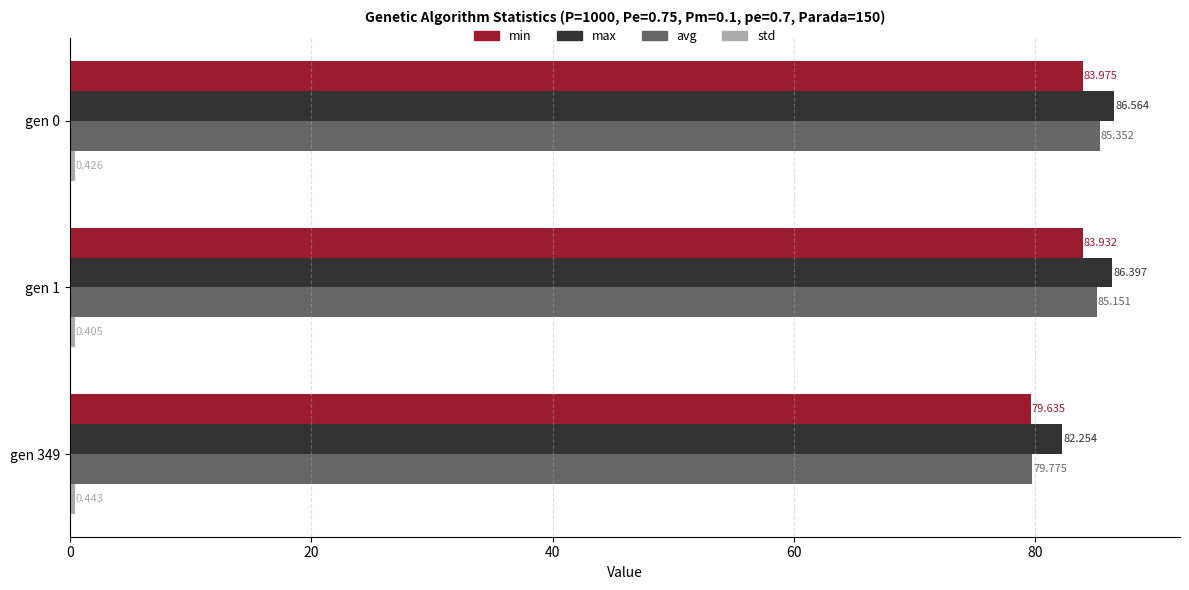

Which series has the largest total across all categories?

max